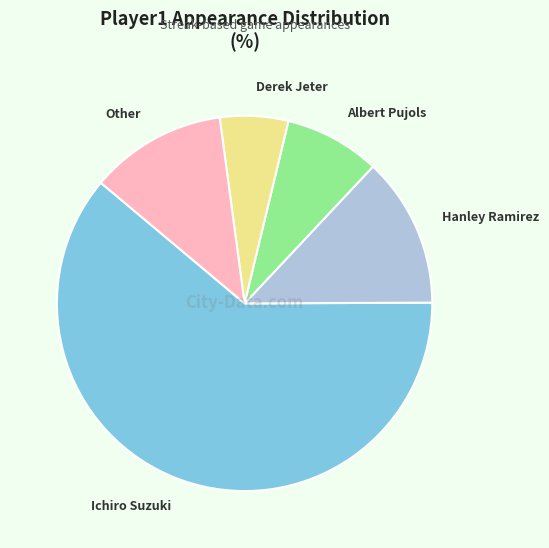

What is the smallest slice in the pie chart?

Derek Jeter